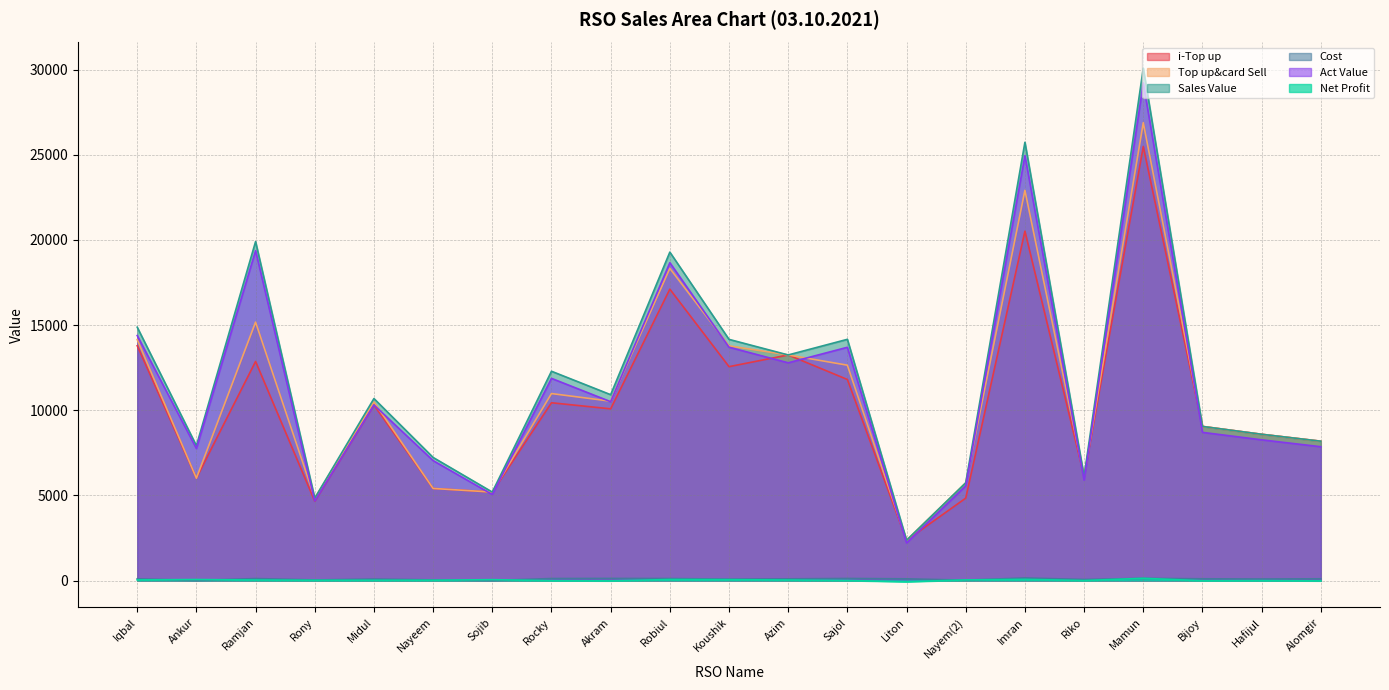

Is the value of i-Top up at Iqbal greater than the value of Net Profit at Azim?

Yes